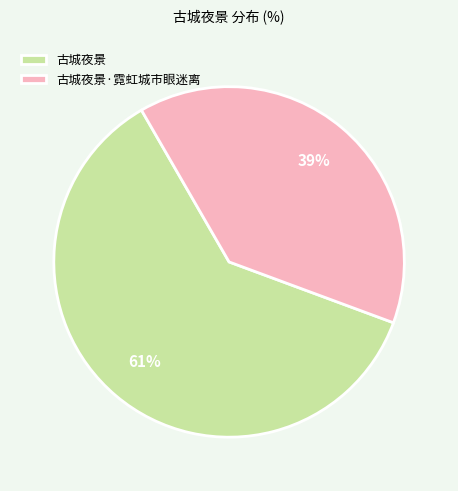

What is the ratio of the value at 古城夜景·霓虹城市眼迷离 to the value at 古城夜景?

0.6